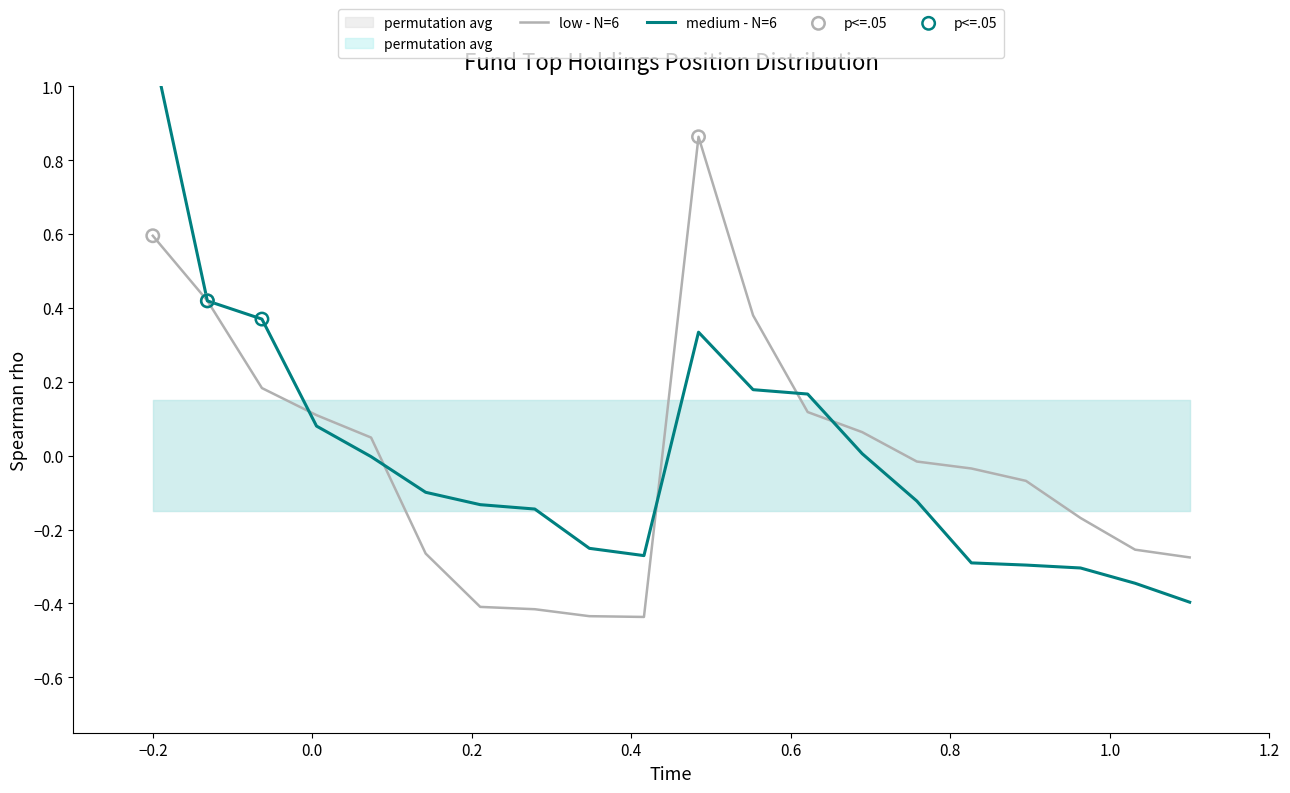

What is the total value across all series at 3?

0.6